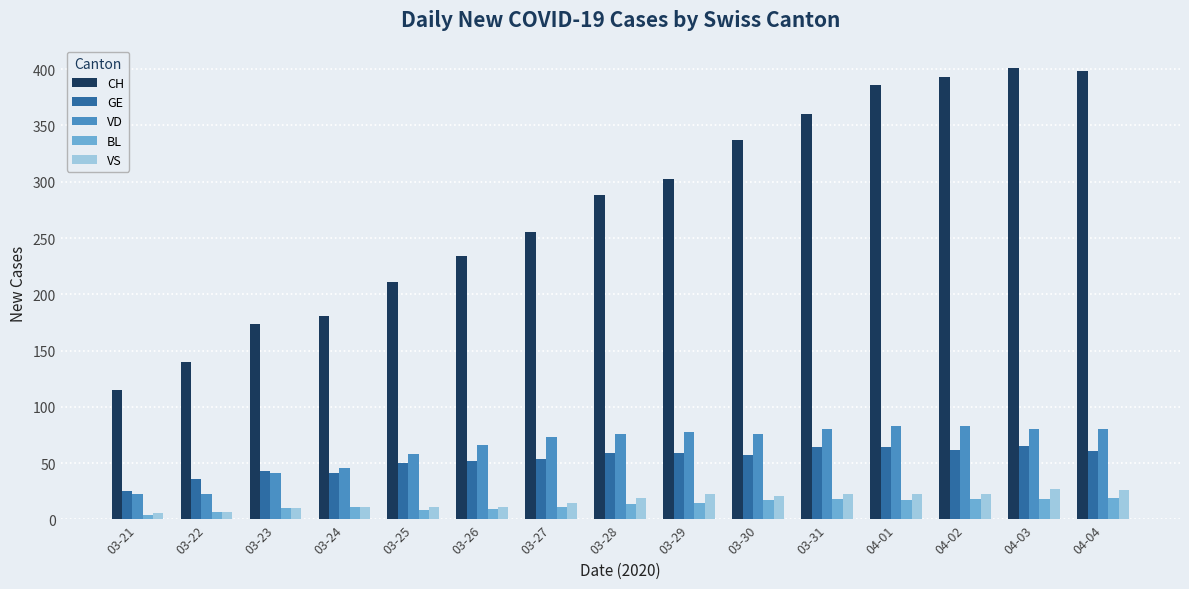

What are all the series names shown in the legend?

CH, GE, VD, BL, VS